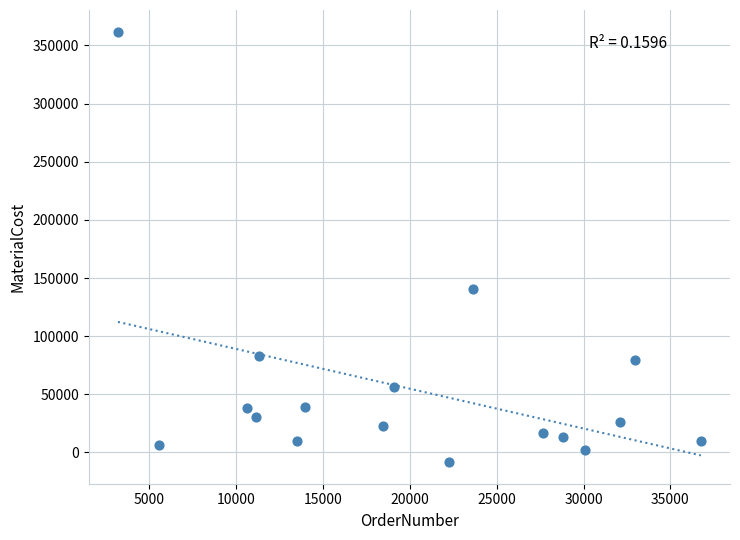

What is the range of X values (max minus min)?

33556.0